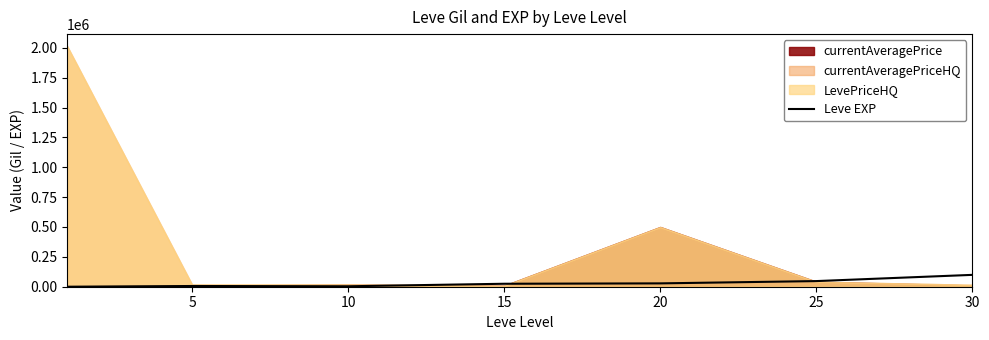

What is the value of the 1st point from the left?

1